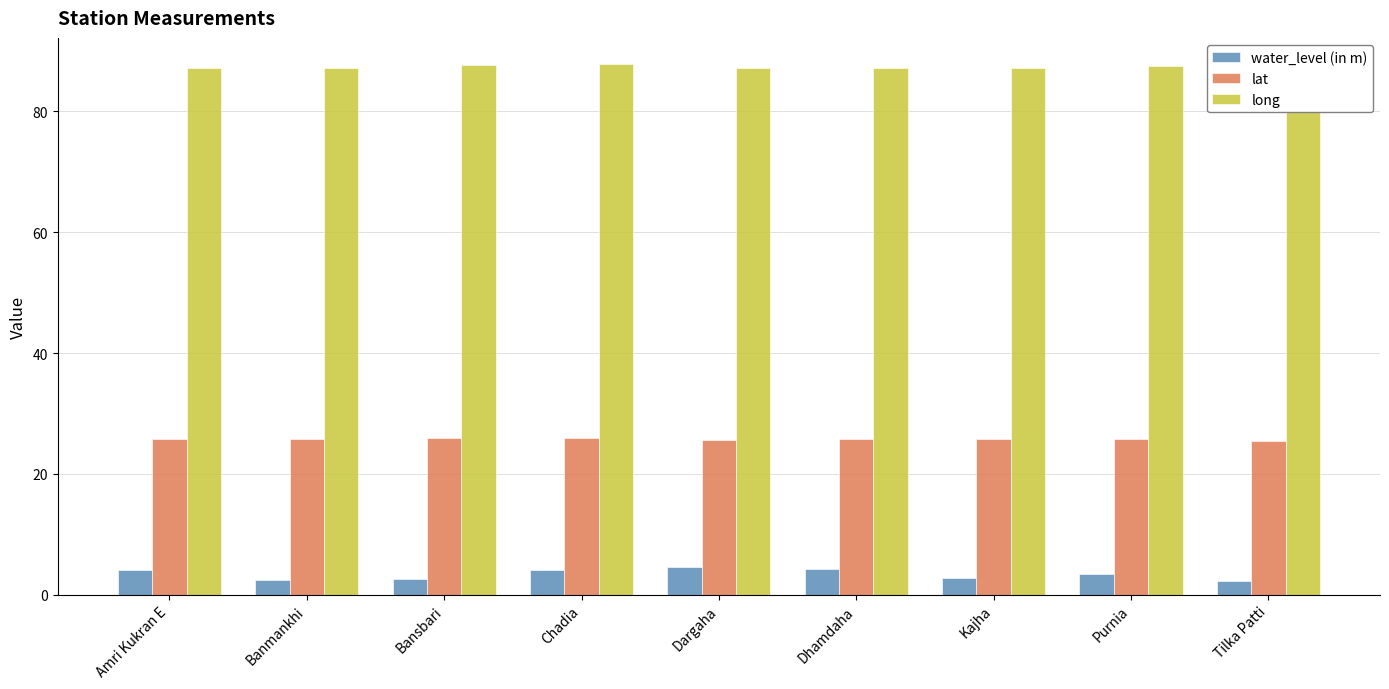

Which series has the largest range (max minus min)?

water_level (in m)